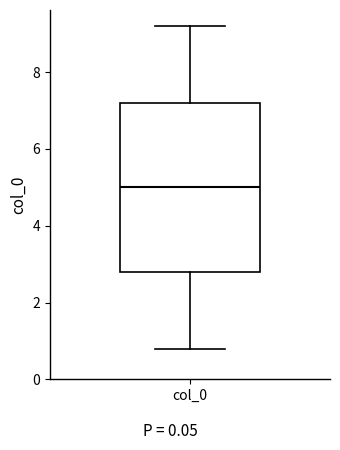

Read this box plot against the y-axis: the position of the median line, the range covered by the box, and the ends of both whiskers. The values are not printed on the chart, so give them approximately, as read against the axis.

median 5.0, box 2.8 to 7.2, whiskers 0.8 to 9.2